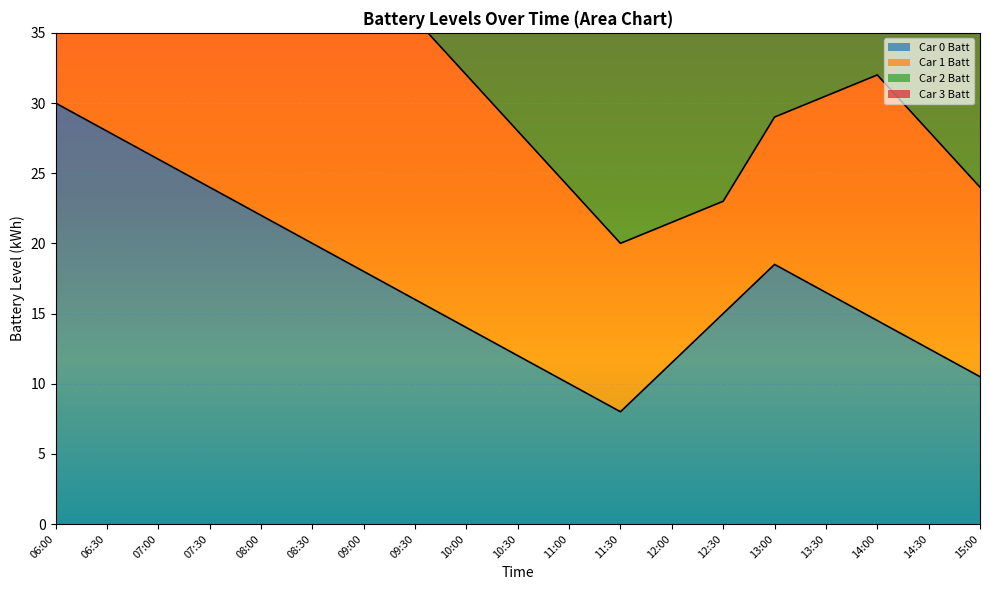

How many values in the Car 1 Batt series exceed 48?

9